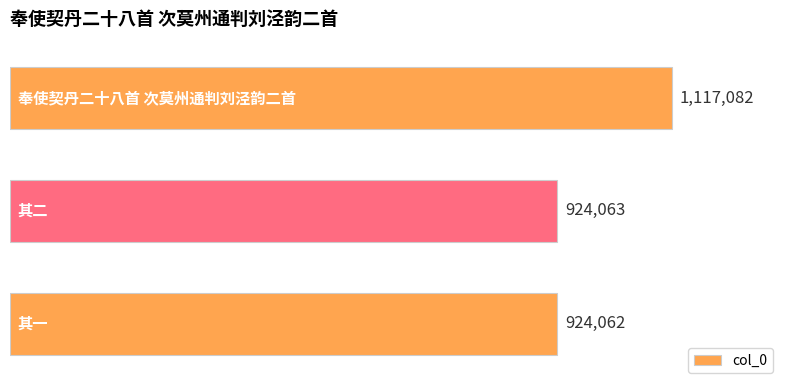

What is the greatest value displayed?

1117082